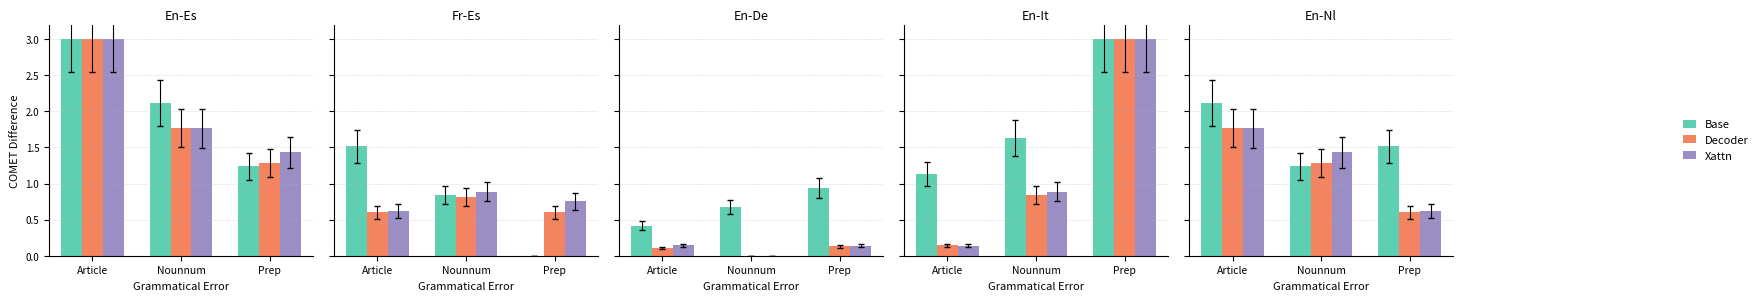

At which label does Base reach its peak?

Article